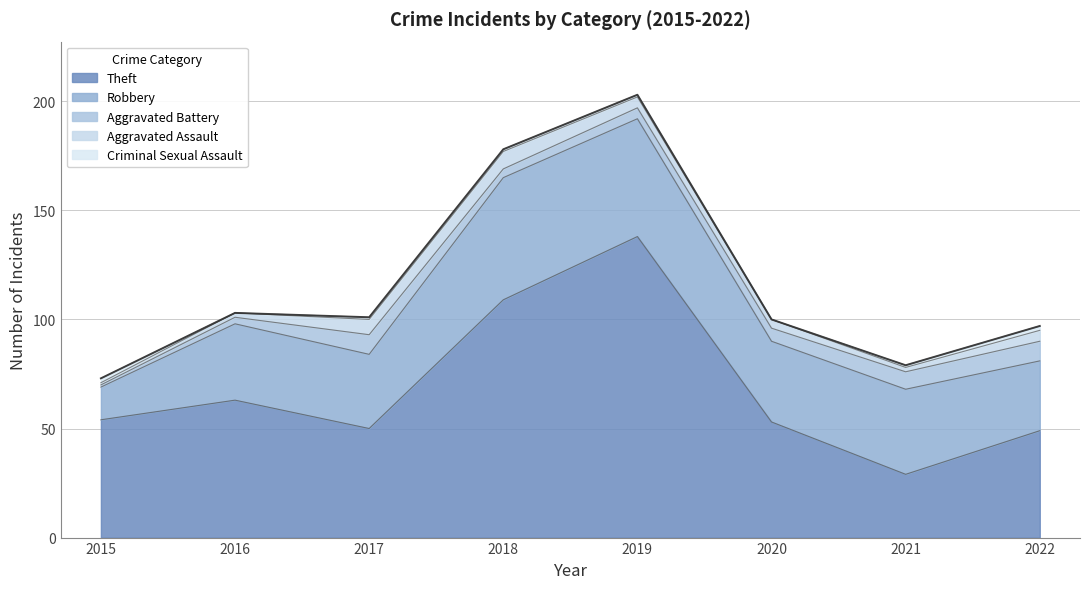

What is the value of the Aggravated Assault point at the 2nd from the left?

2